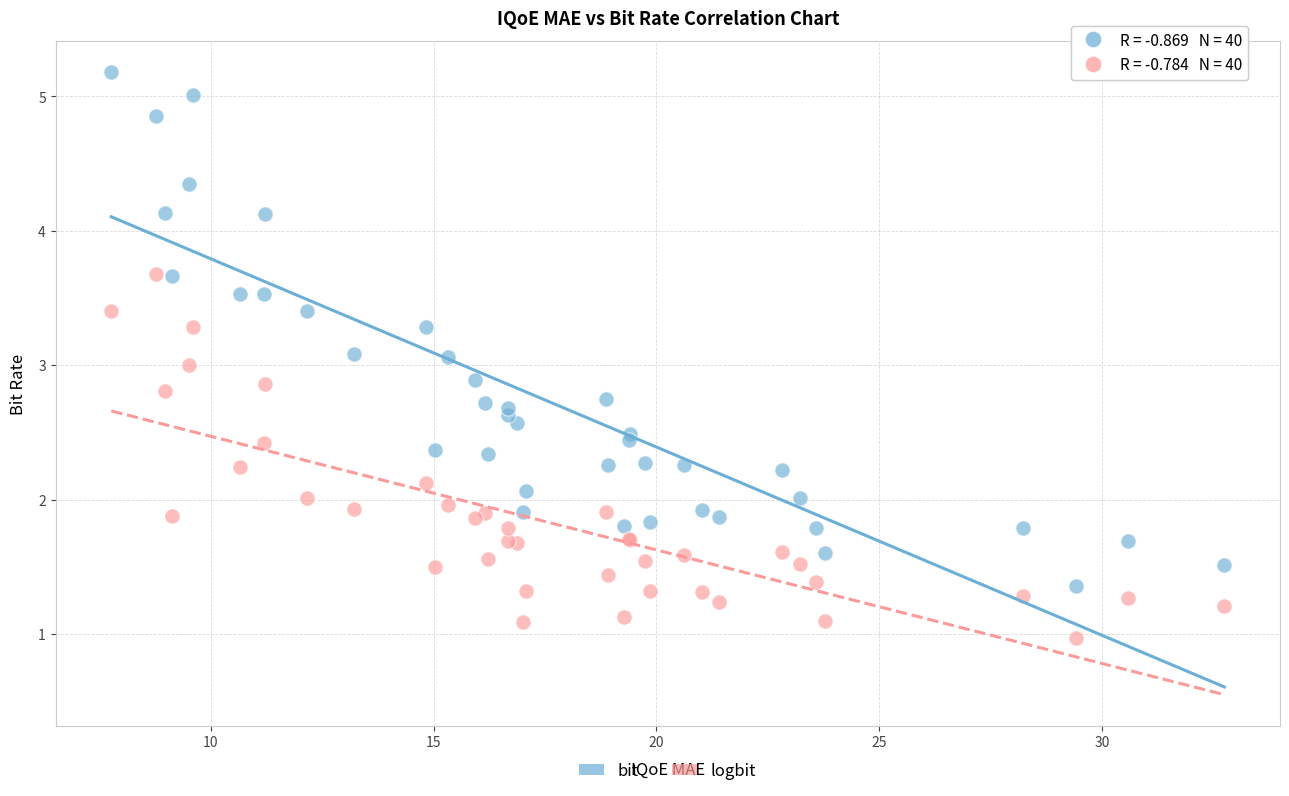

Which series has the widest spread of Y values?

bit